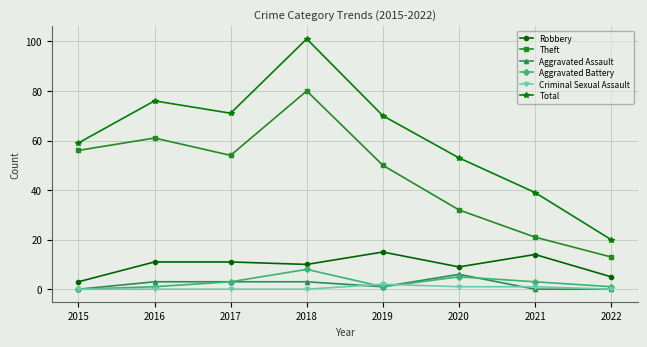

What is the sum of the Aggravated Assault values at 2017 and 2019?

4